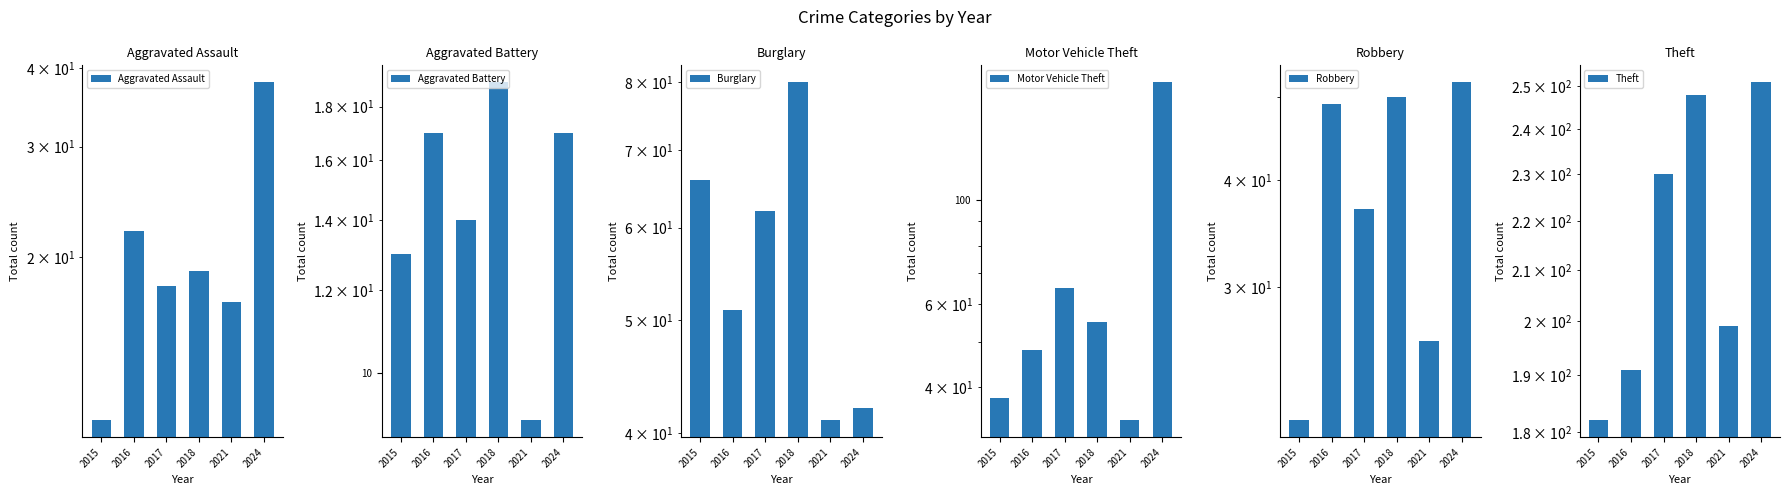

At which label does Theft reach its minimum?

2015